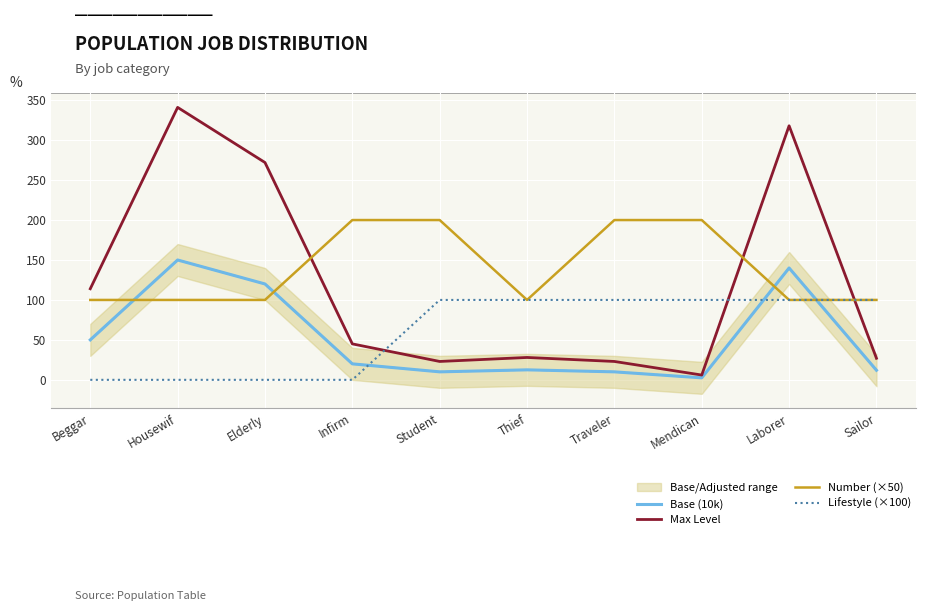

Which series has the widest spread of values?

Max Level